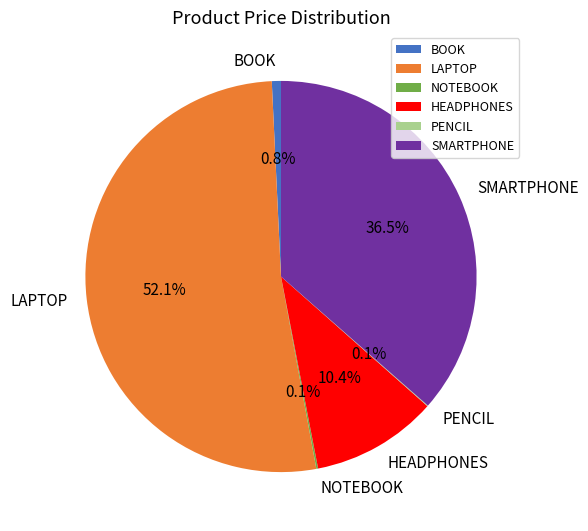

Is the sum of LAPTOP and BOOK greater than half?

Yes